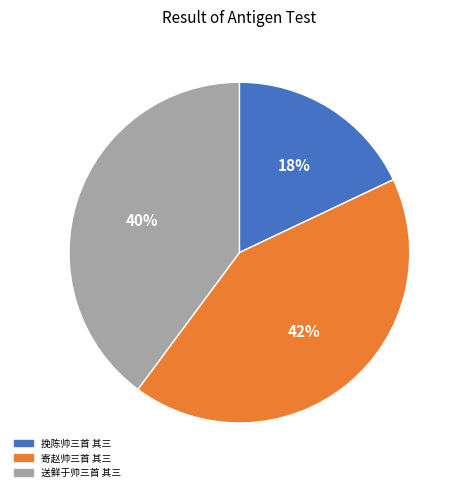

Which has a higher value, 挽陈帅三首 其三 or 送鲜于帅三首 其三?

送鲜于帅三首 其三